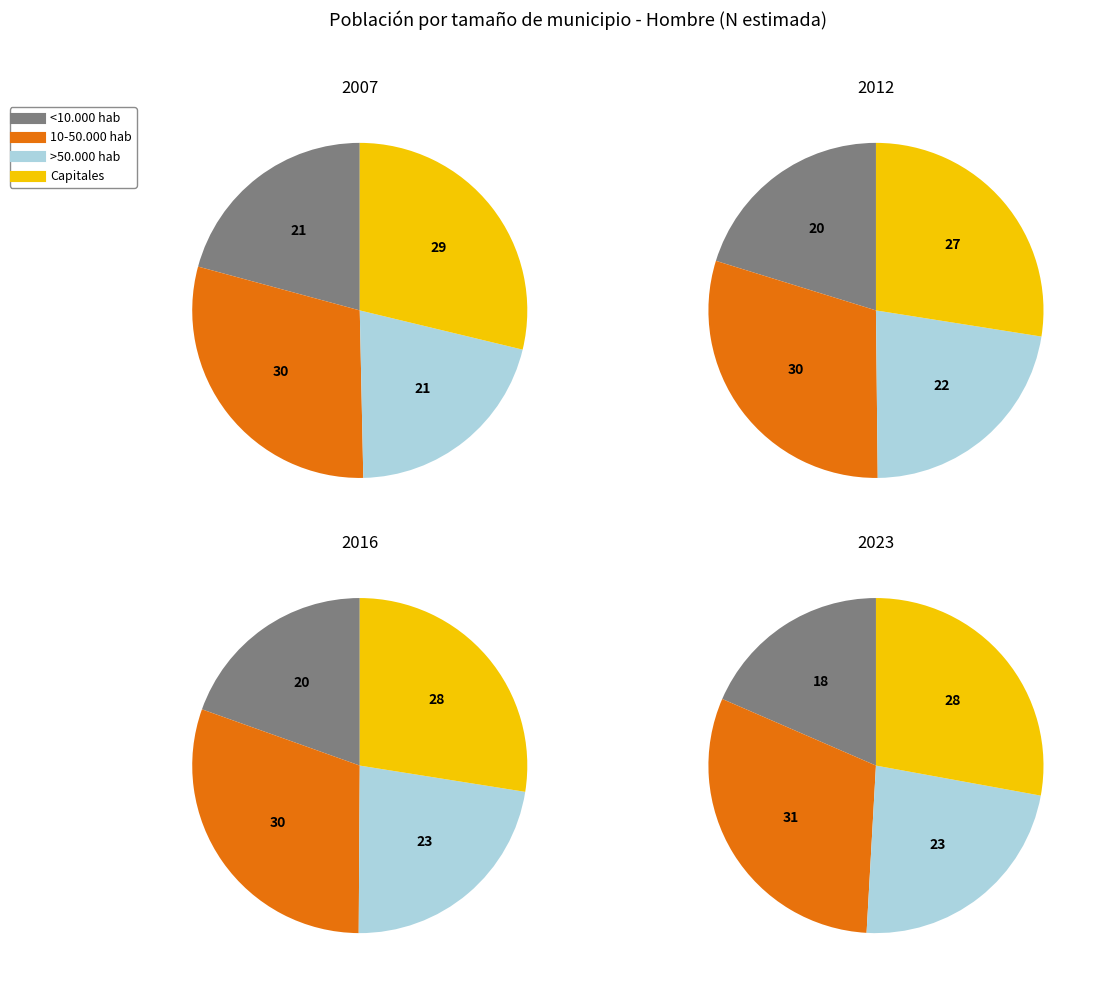

What is the largest slice in the pie chart?

10-50.000 hab